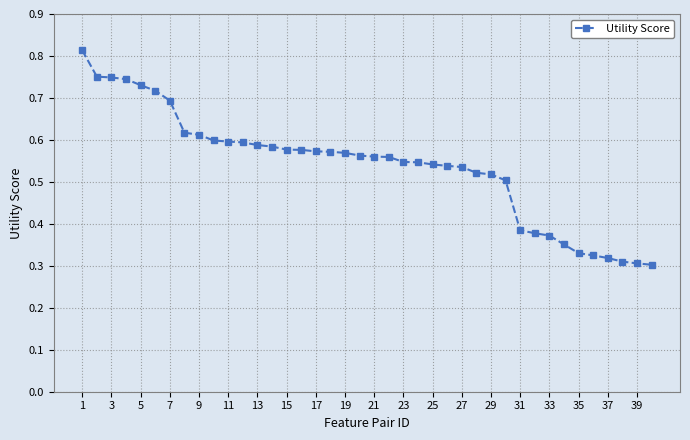

How many values are between 0 and 1?

40